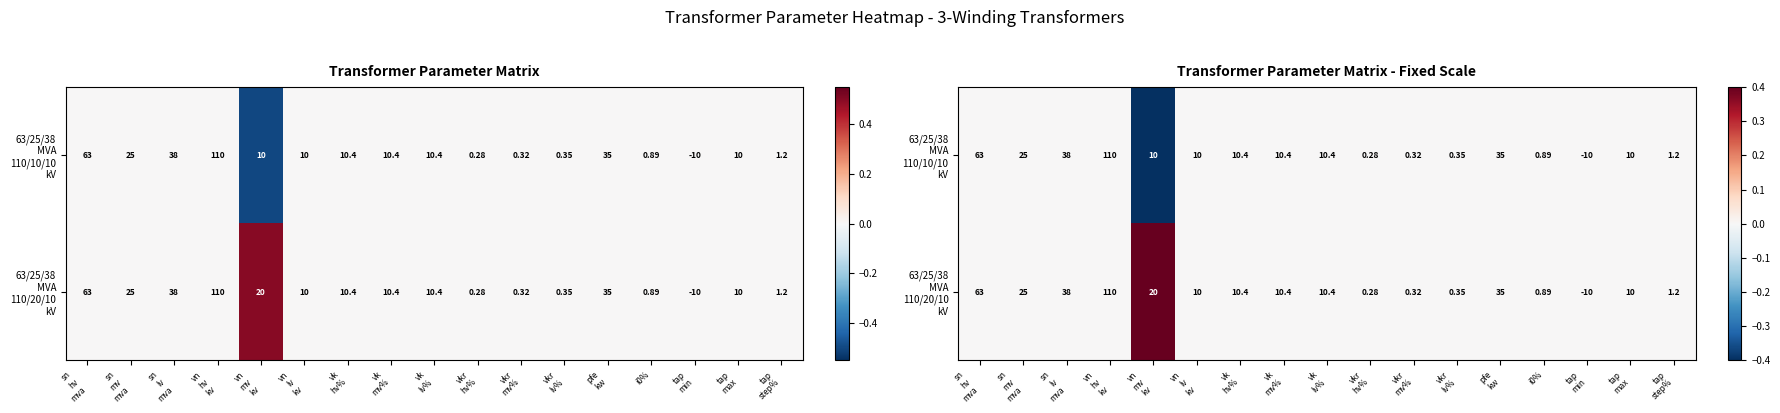

How many series are shown in this chart?

2